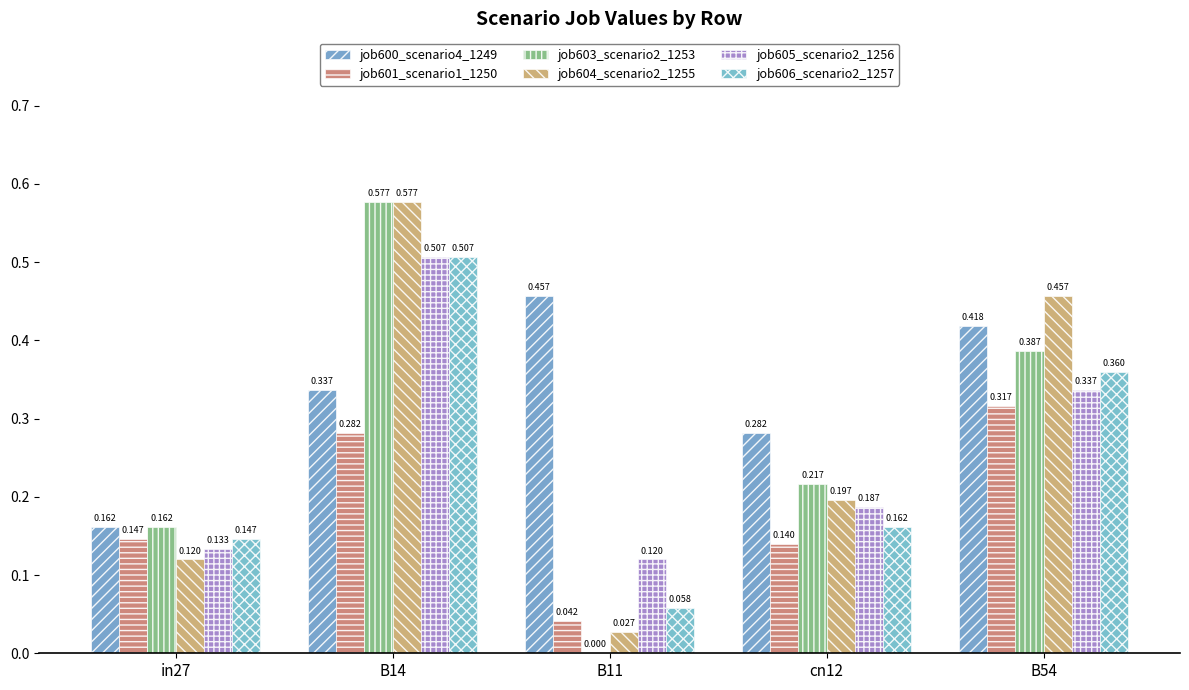

Which series changed the most between in27 and B11?

job600_scenario4_1249